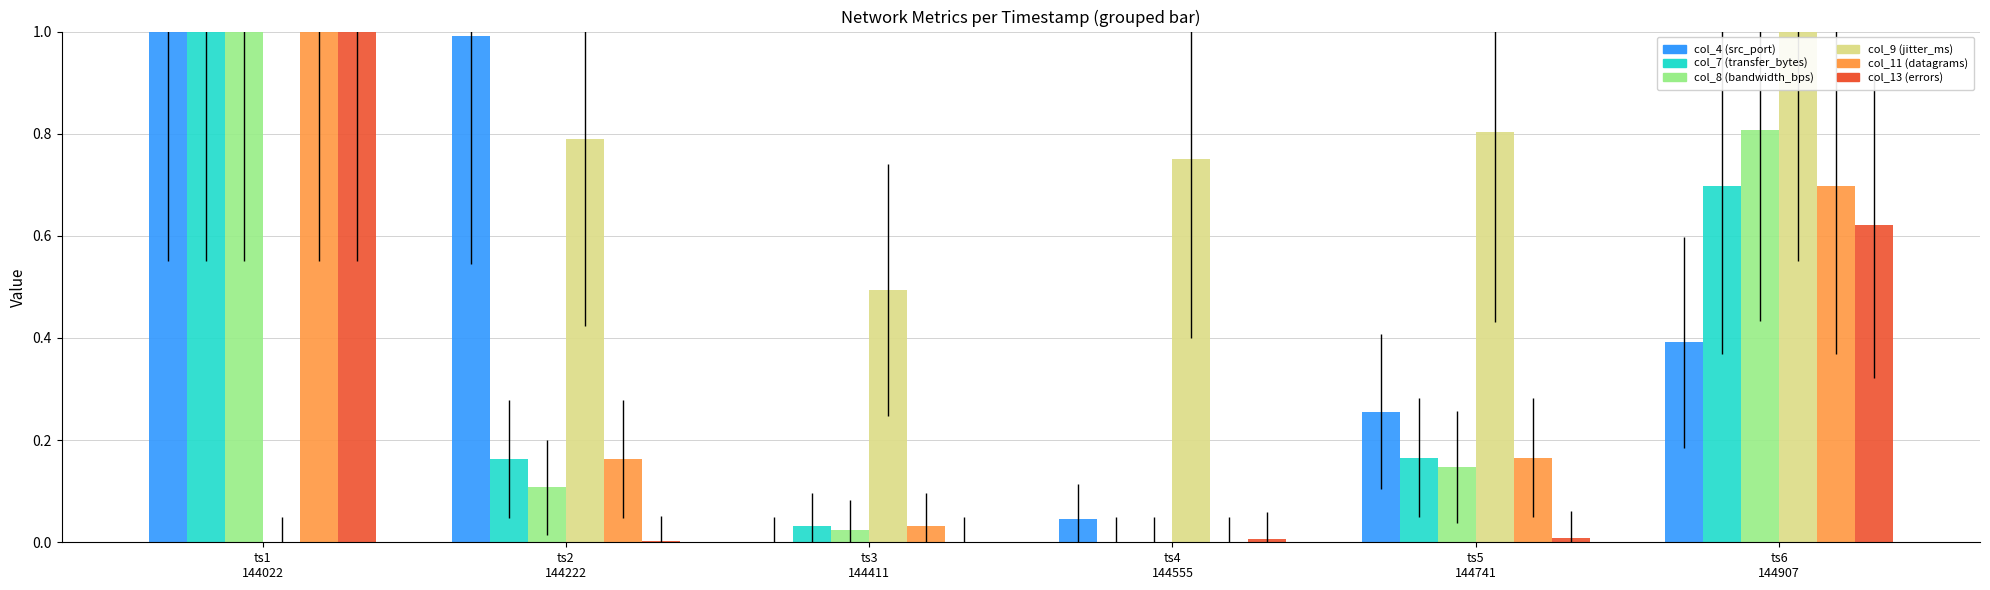

What is the greatest value displayed?

1.0